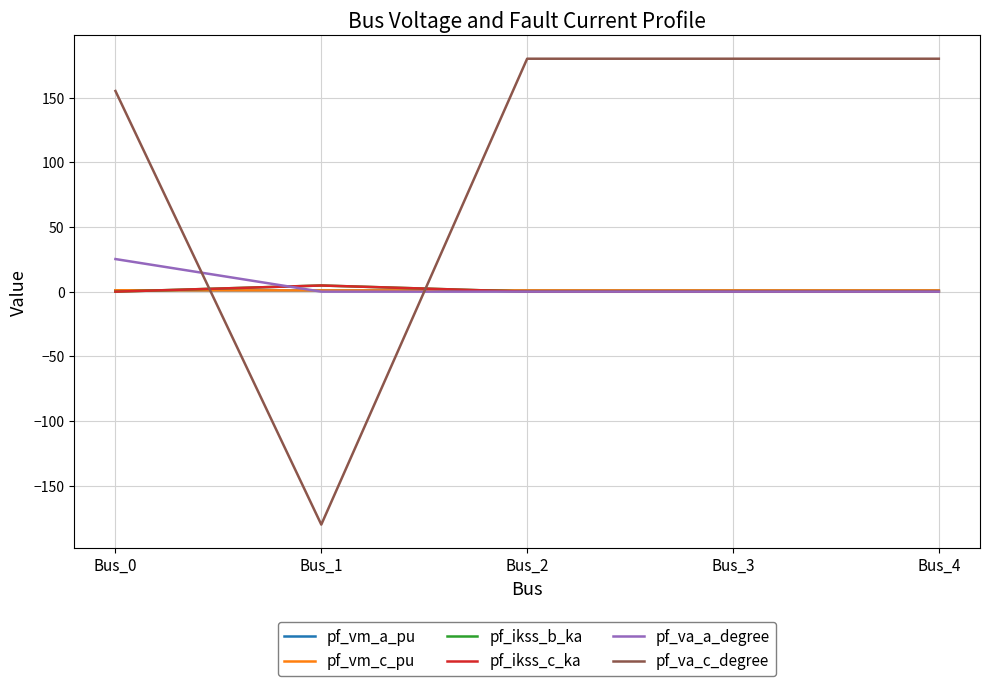

Reading left to right, what are all the values shown in this chart?

pf_vm_a_pu: Bus_0=1.0	Bus_1=1.0	Bus_2=1.0	Bus_3=1.0	Bus_4=1.0
pf_vm_c_pu: Bus_0=1.1	Bus_1=1.0	Bus_2=1.0	Bus_3=1.0	Bus_4=1.0
pf_ikss_b_ka: Bus_0=0.0	Bus_1=4.8	Bus_2=0.0	Bus_3=0.0	Bus_4=0.0
pf_ikss_c_ka: Bus_0=0.0	Bus_1=4.8	Bus_2=0.0	Bus_3=0.0	Bus_4=0.0
pf_va_a_degree: Bus_0=25.2	Bus_1=-0.0	Bus_2=0.0	Bus_3=0.0	Bus_4=0.0
pf_va_c_degree: Bus_0=155.1	Bus_1=-180.0	Bus_2=180.0	Bus_3=180.0	Bus_4=180.0